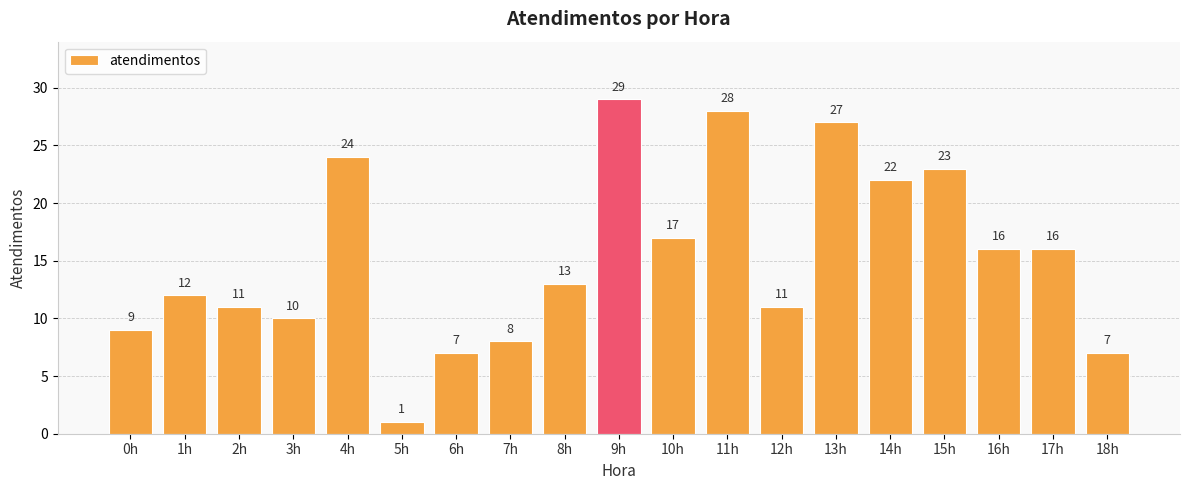

The value at 4h is 42. True or false?

False